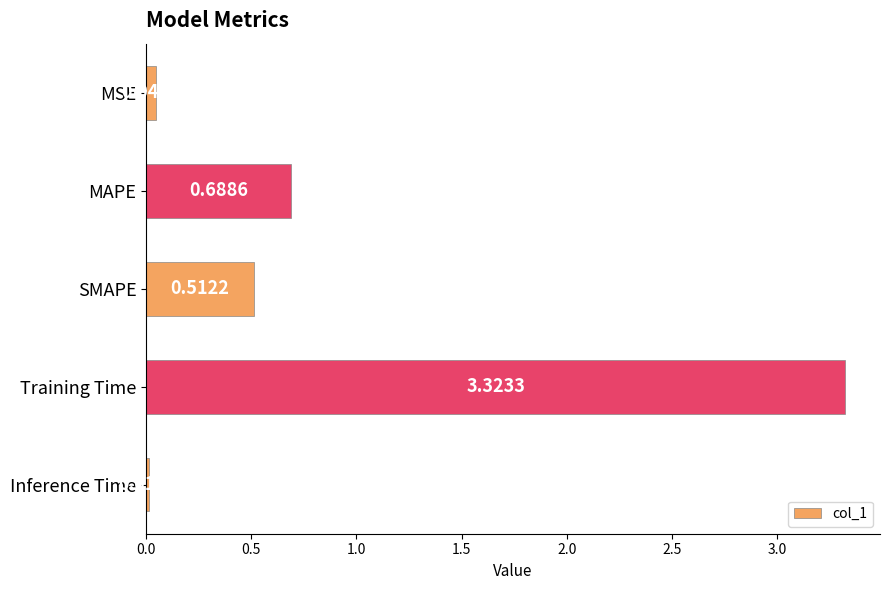

List the labels in order of value, smallest first.

Inference Time, MSE, SMAPE, MAPE, Training Time